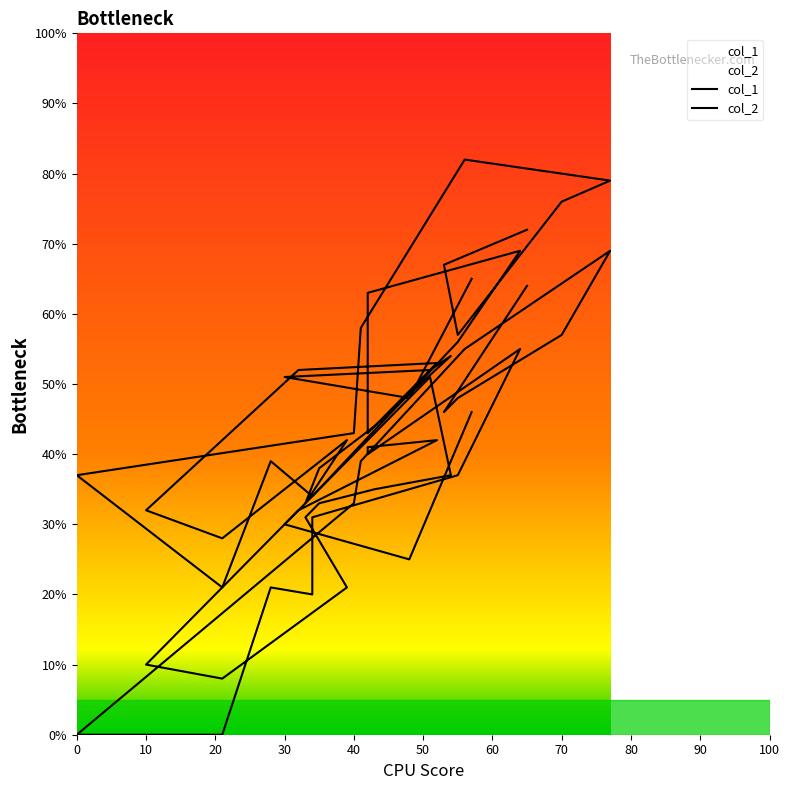

What are all the series names shown in the legend?

col_1, col_2